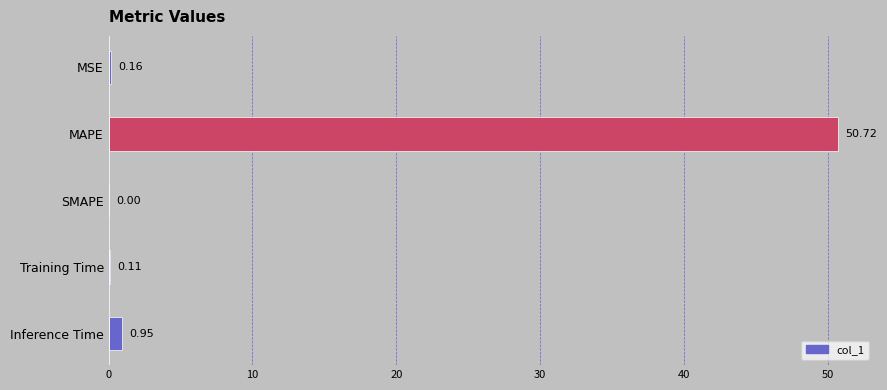

What is the sum of all values?

51.9